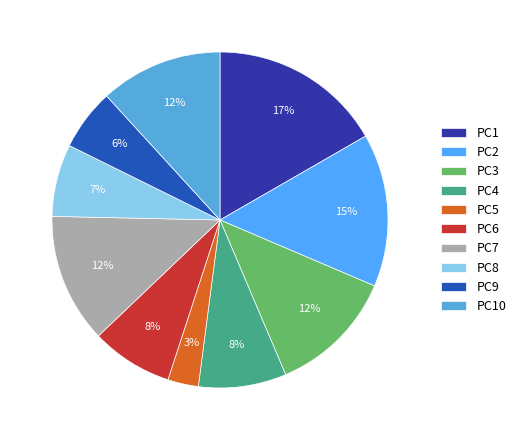

How many slices are in this pie chart?

10